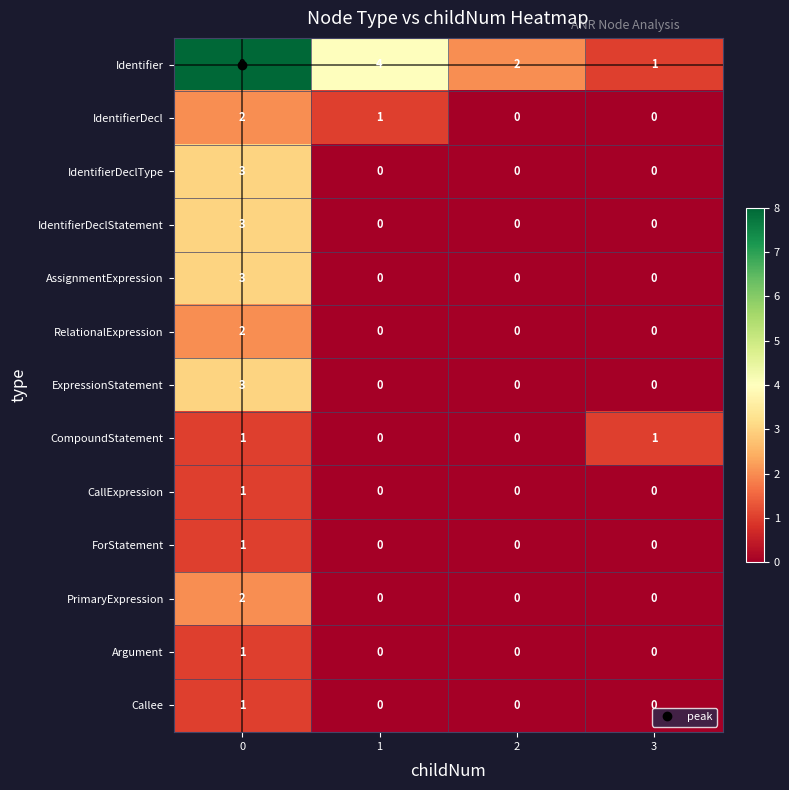

What is the maximum value shown in the chart?

8